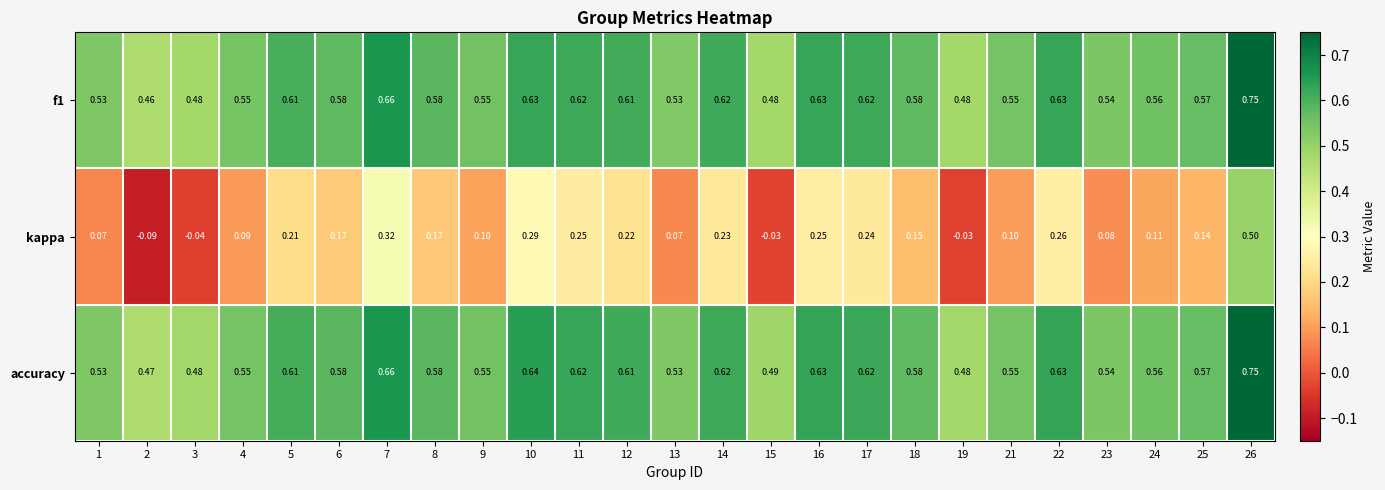

Which series has the widest spread of values?

kappa